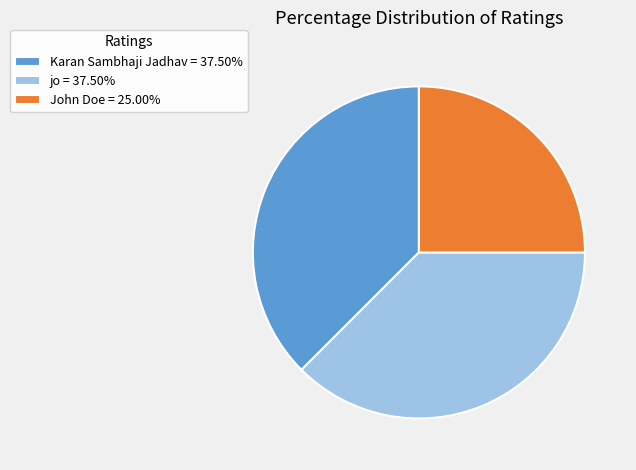

Combined, do John Doe = 25.00% and jo = 37.50% account for over 50%?

Yes